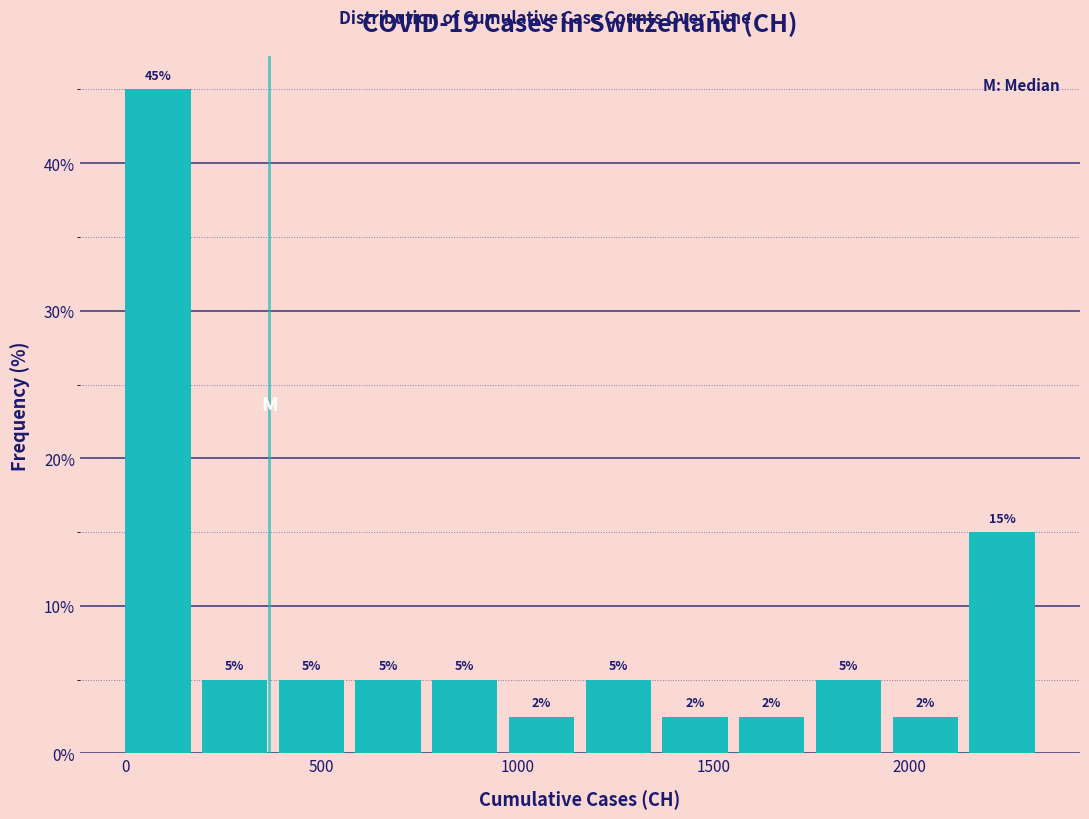

Read against the x-axis, roughly where is the centre of the tallest bar?

100